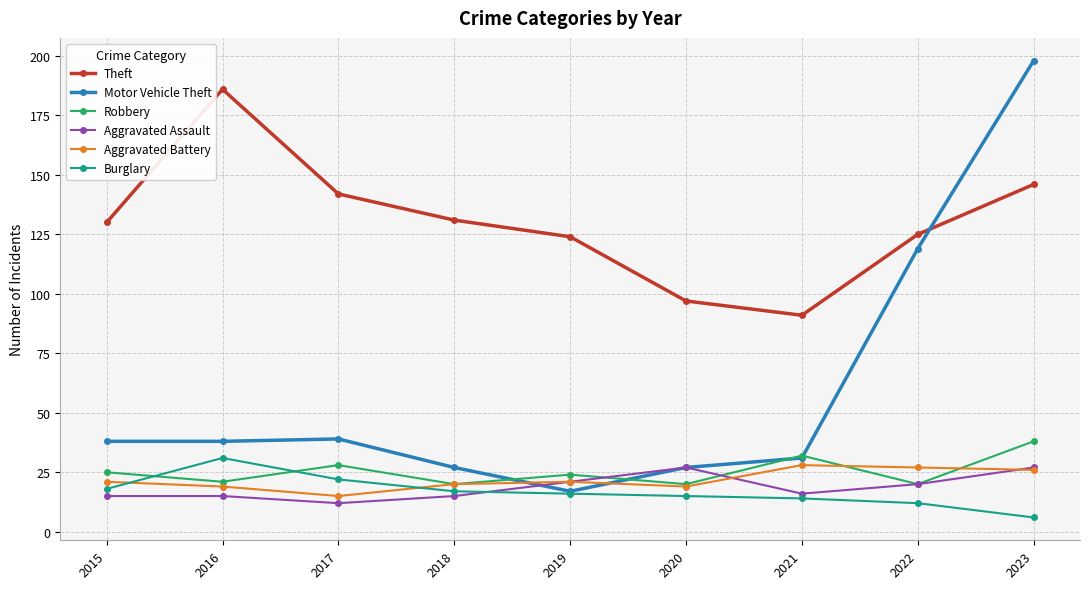

Which series ends up on top after the final intersection of Aggravated Assault and Robbery?

Robbery